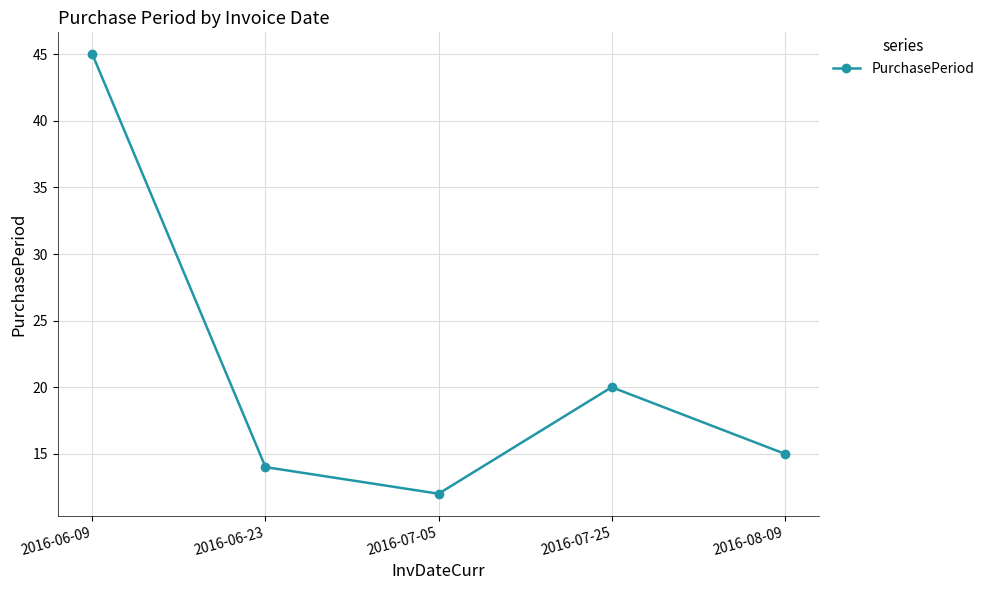

How many values are below 15?

2